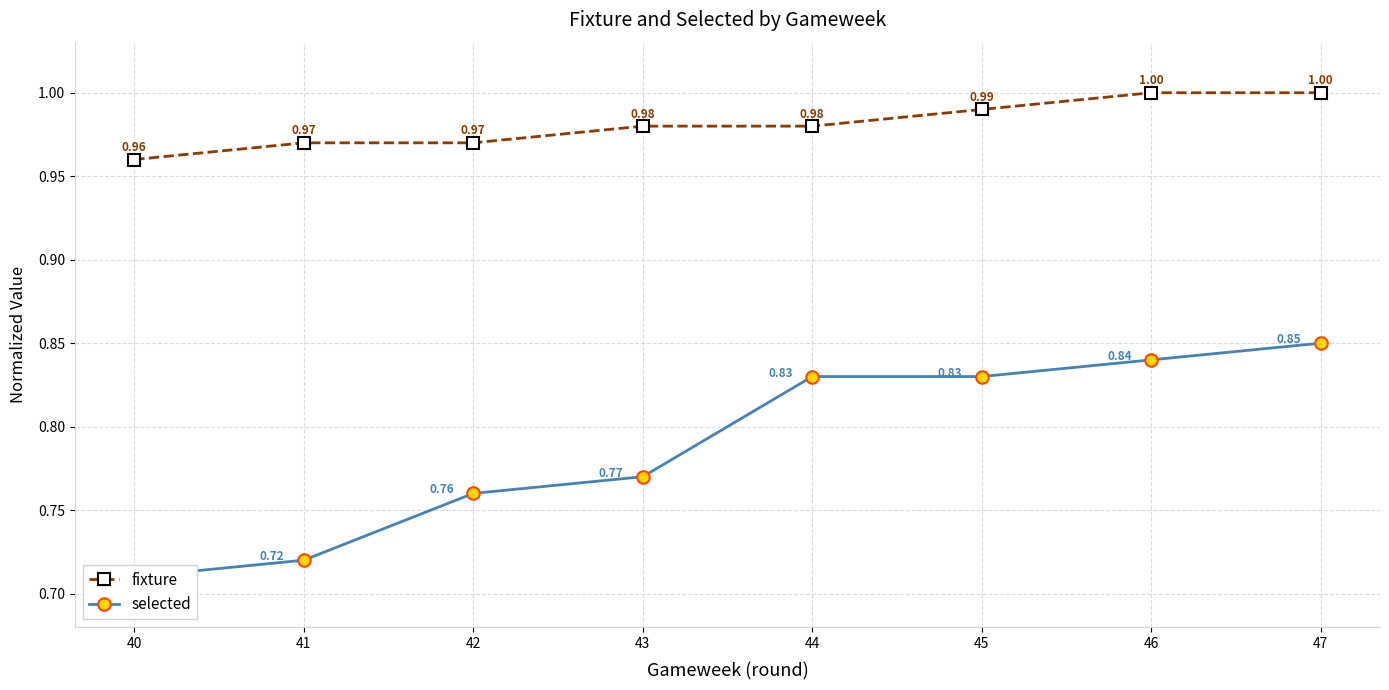

Which category has the lowest value across all series?

40